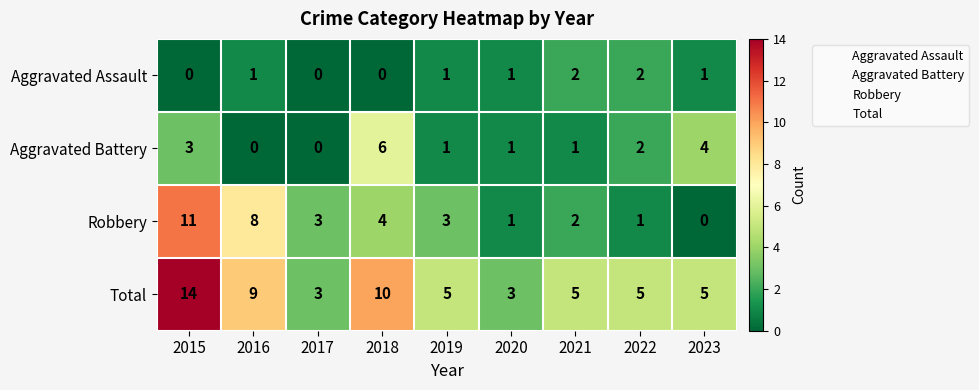

True or false: Aggravated Battery has a value of 1 at 2019.

True